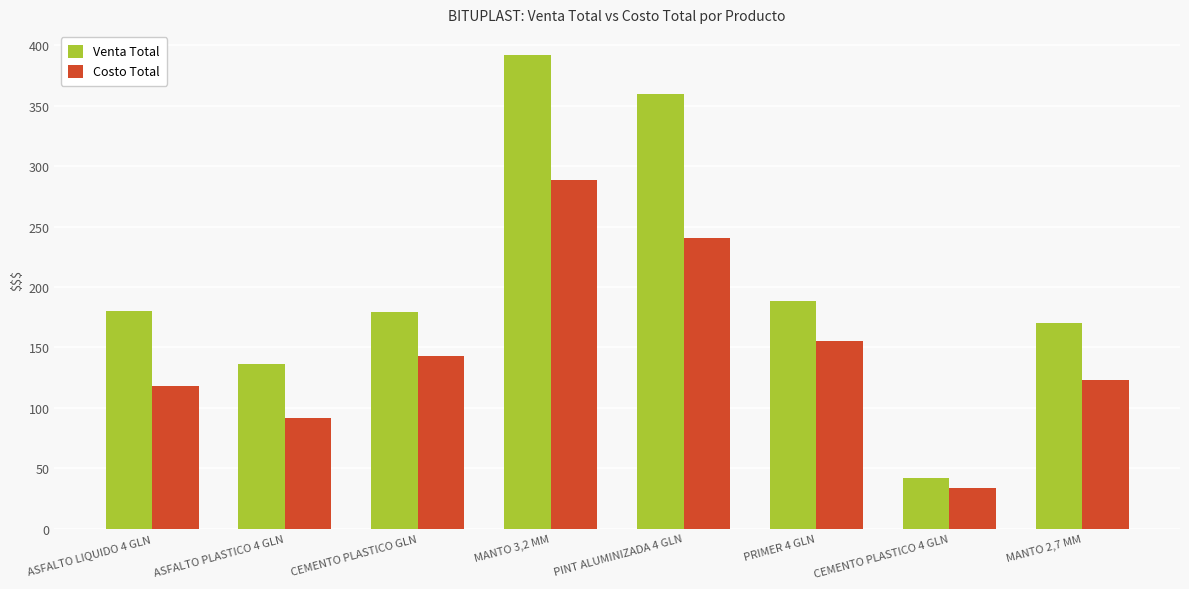

What is the average value of the Venta Total series?

206.0